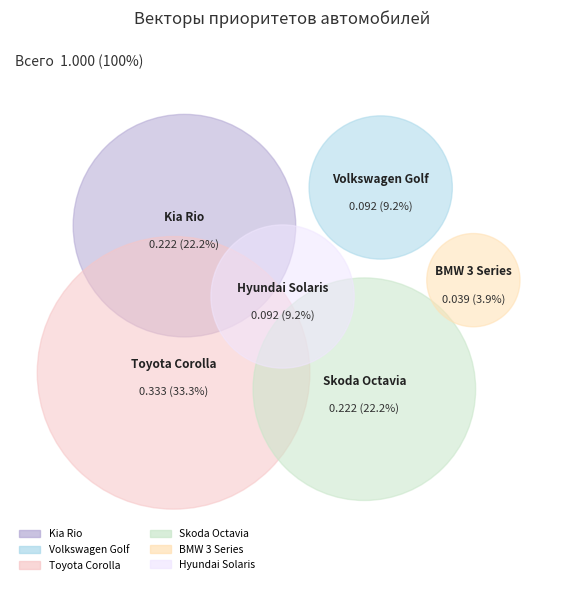

Which slice is the smallest?

BMW 3 Series